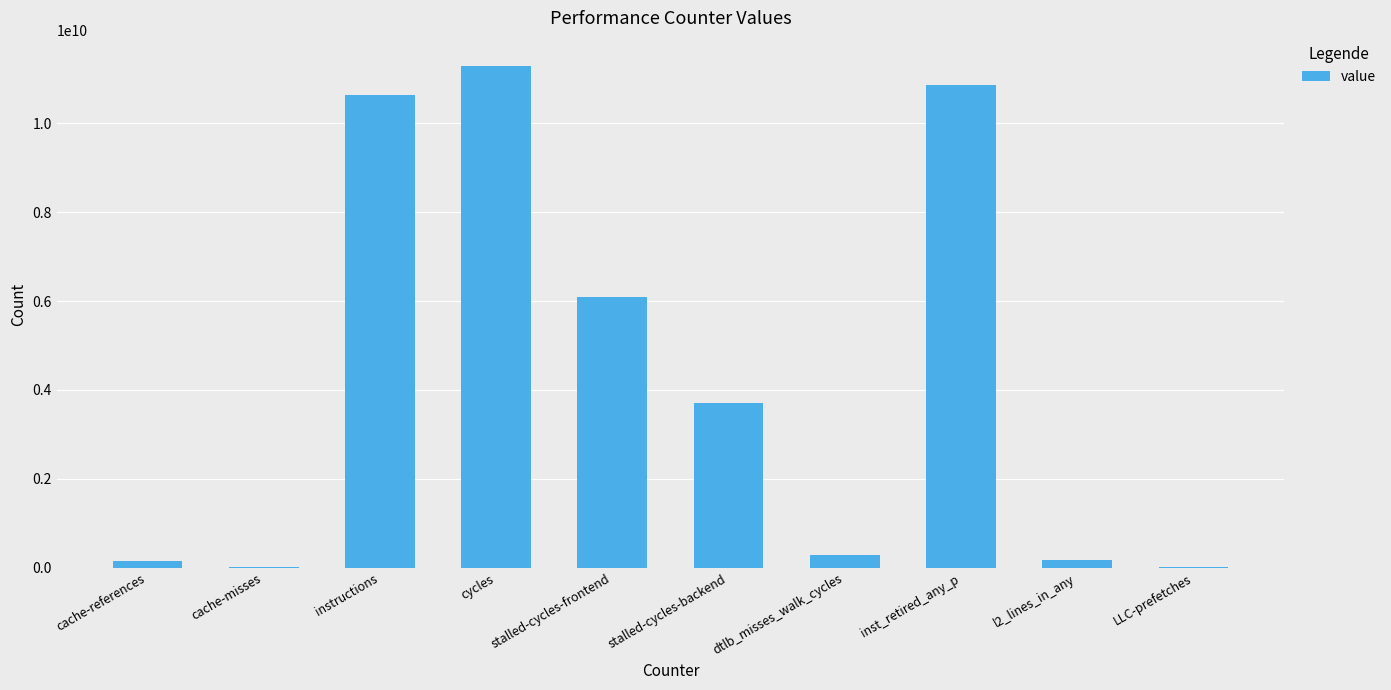

What is the maximum value shown in the chart?

11290185368